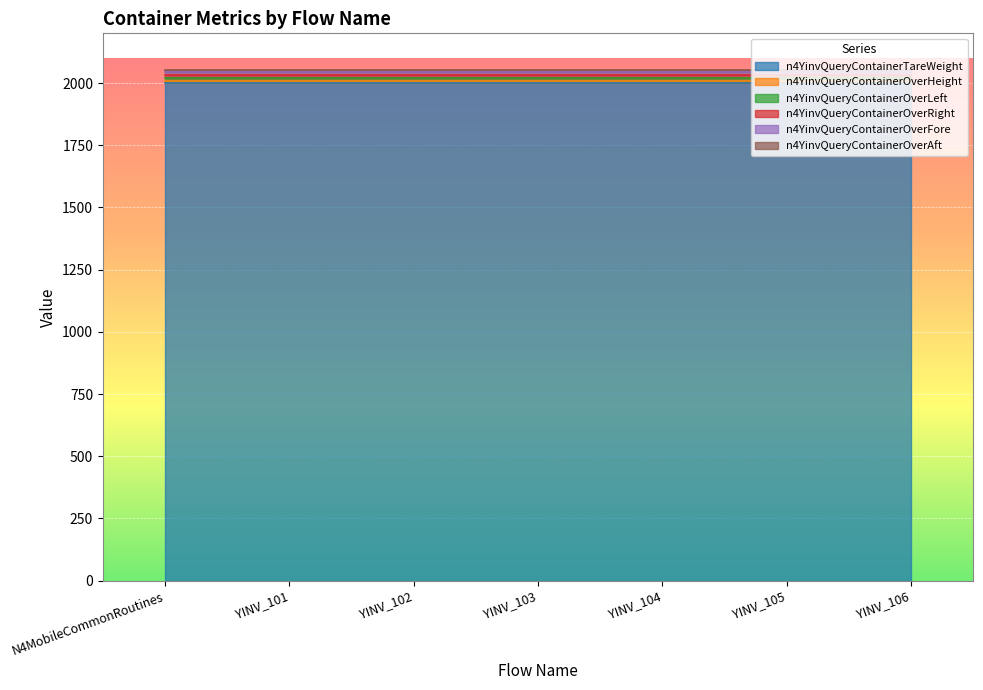

How many data points does each series have?

7